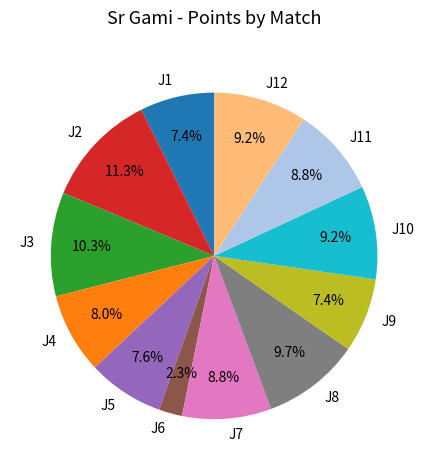

Which category has the smallest portion of the pie?

J6